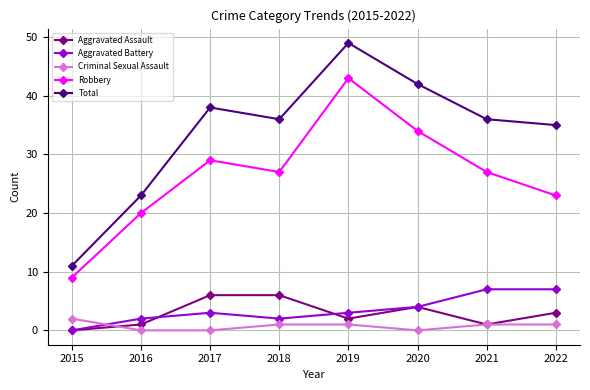

What are all the series names shown in the legend?

Aggravated Assault, Aggravated Battery, Criminal Sexual Assault, Robbery, Total